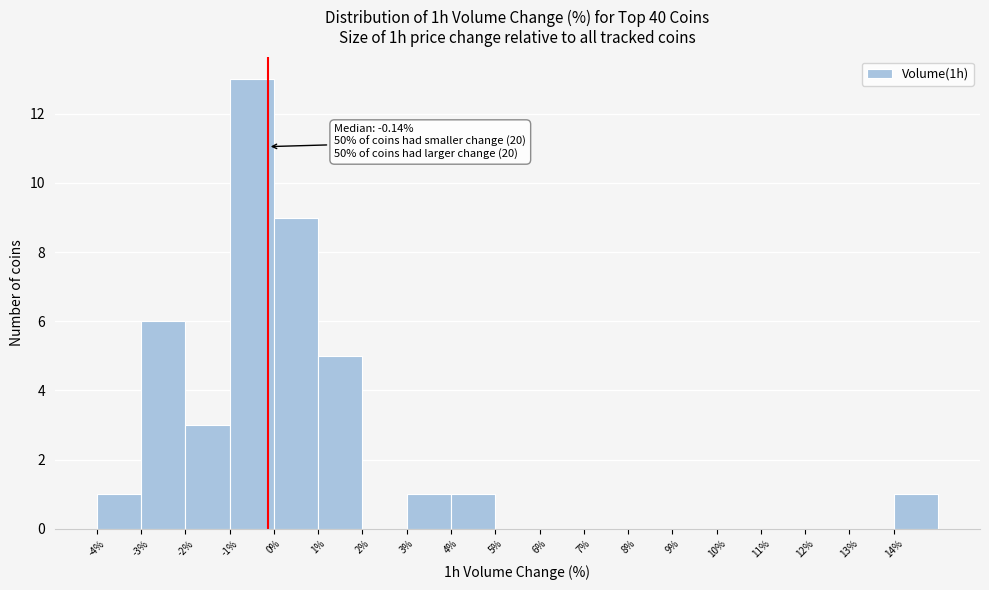

Over which range of the x-axis is the bar tallest?

-1 to 0